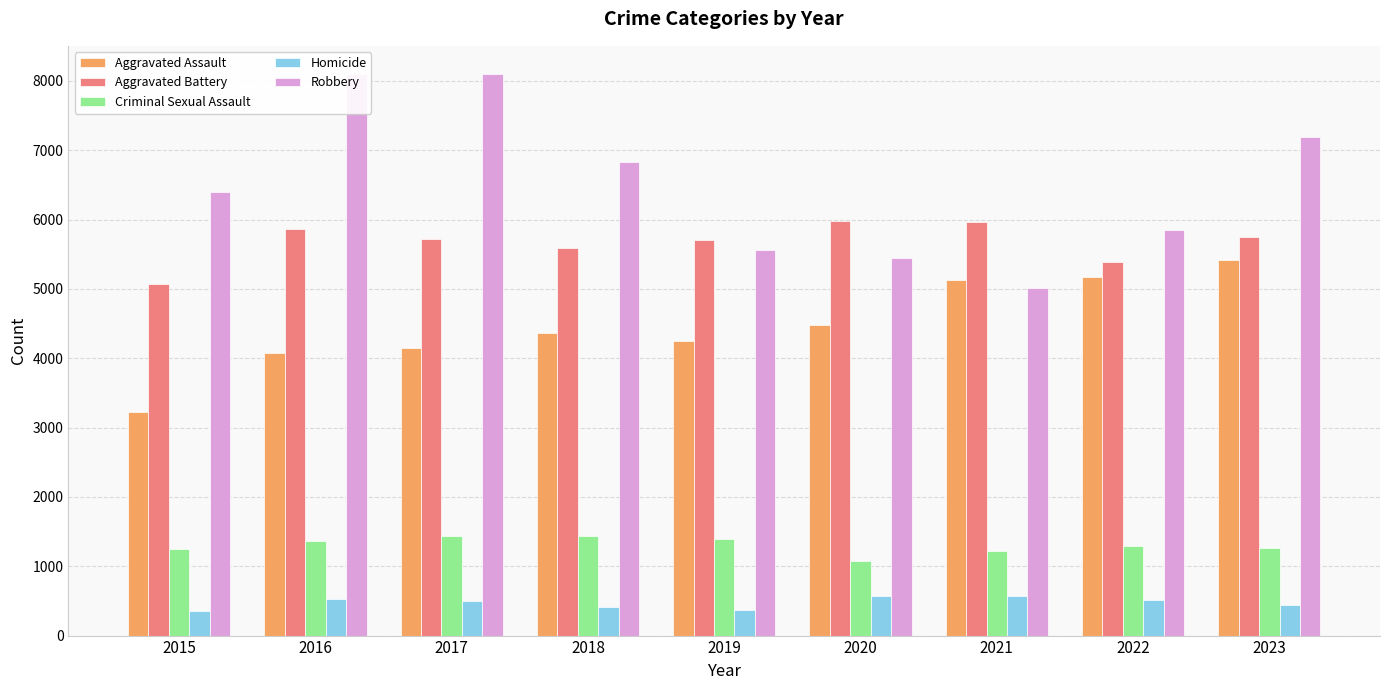

What is the value of the Aggravated Assault bar at the 4th from the left?

4362